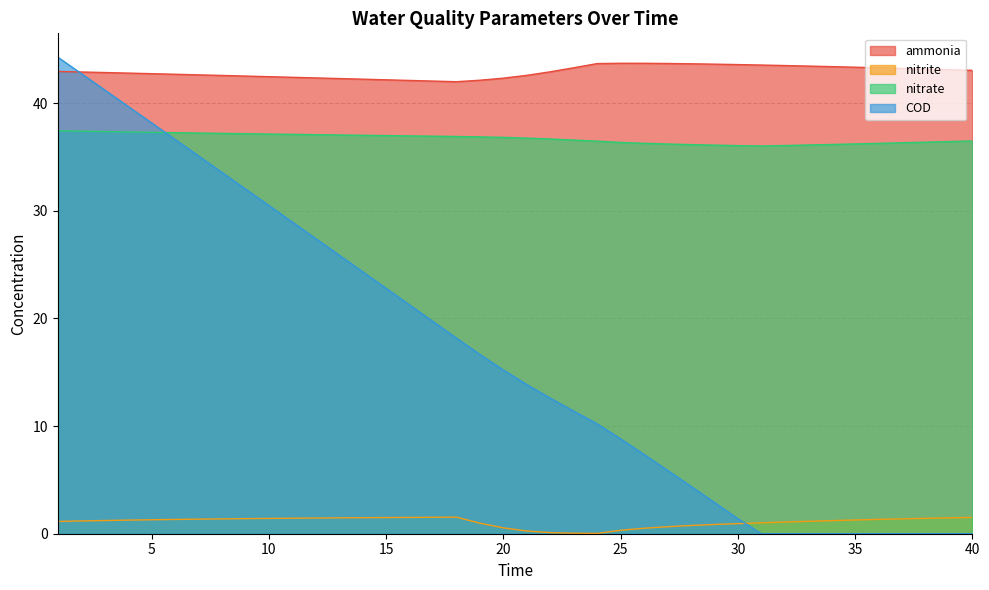

The value of ammonia at 6 is 42.7. True or false?

True